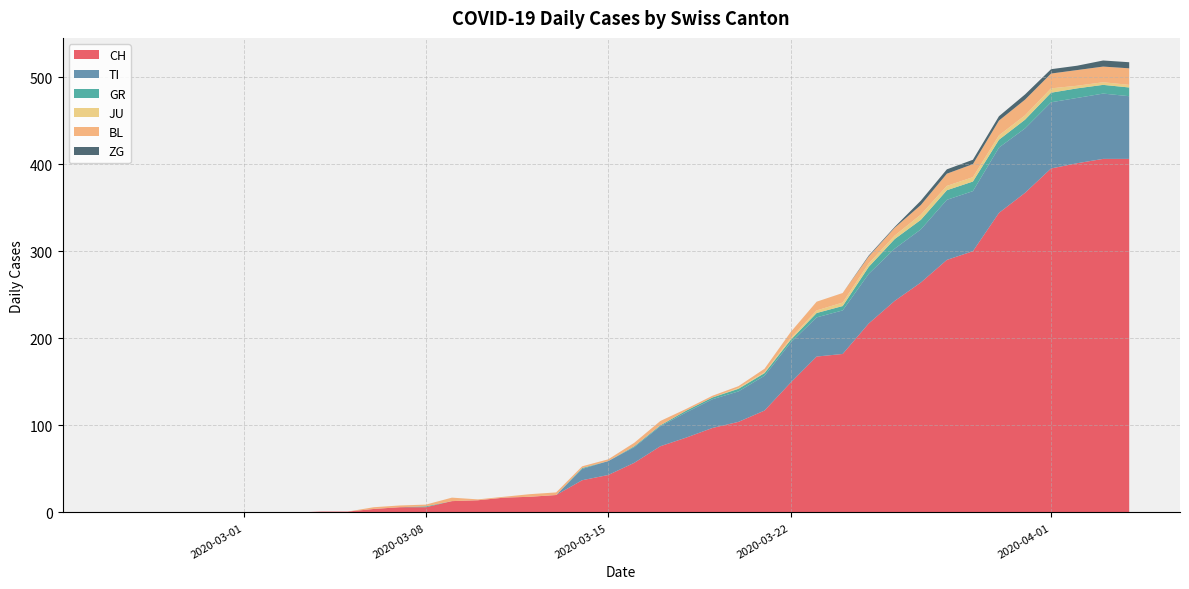

Reading right to left, list all the values displayed in this chart.

CH: 406	406	401	395	367	344	300	290	264	243	217	182	179	149	117	104	97	86	76	57	43	37	20	18	17	14	13	6	6	4	1	1	0	0	0	0	0	0	0	0
TI: 72	75	75	76	74	75	69	69	61	60	57	50	45	46	40	35	33	29	23	18	16	13	0	0	0	0	0	0	0	0	0	0	0	0	0	0	0	0	0	0
GR: 10	10	11	11	10	9	11	11	11	11	8	5	5	3	3	3	2	2	1	1	0	1	0	0	0	0	0	1	0	0	0	0	0	0	0	0	0	0	0	0
JU: 3	3	3	5	5	5	5	5	6	4	4	4	3	2	1	1	0	0	0	0	0	0	0	0	0	0	0	0	0	0	0	0	0	0	0	0	0	0	0	0
BL: 19	18	18	17	18	17	15	14	11	9	8	11	10	7	4	2	2	2	5	4	2	2	3	3	1	1	4	2	2	2	0	0	0	0	0	0	0	0	0	0
ZG: 7	7	5	5	6	5	5	5	5	1	1	0	0	0	0	0	0	0	0	0	0	0	0	0	0	0	0	0	0	0	0	0	0	0	0	0	0	0	0	0